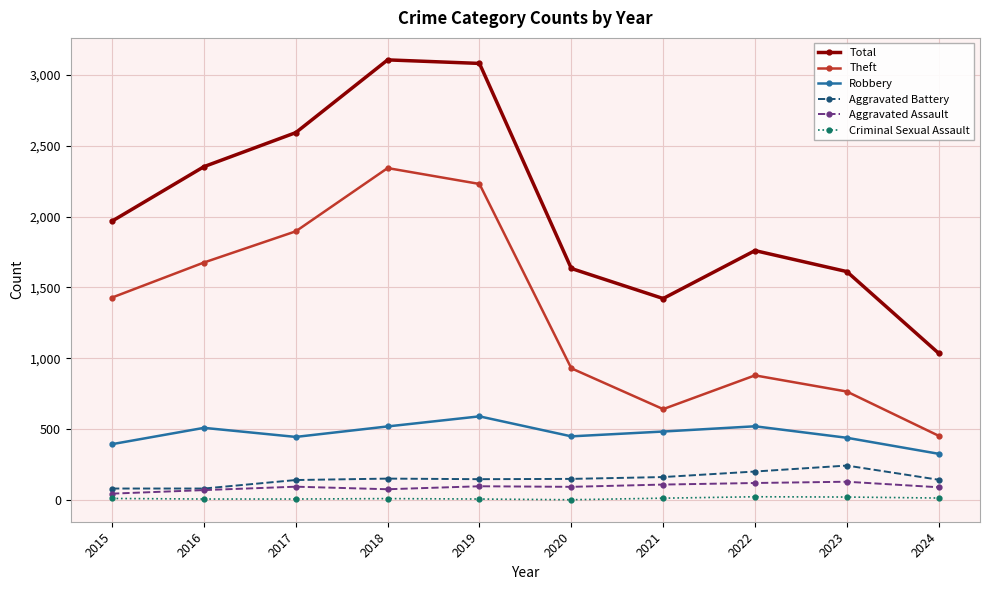

Where is the first local minimum for Total?

2021